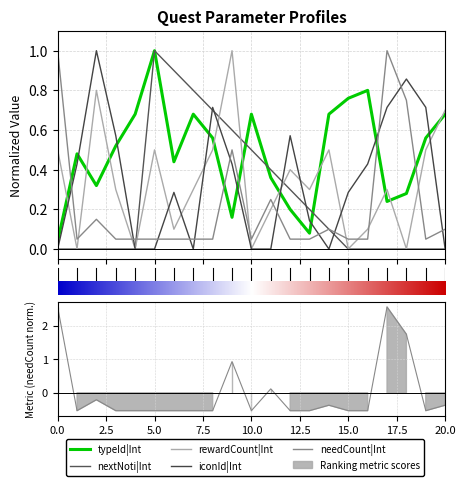

How many iconId|Int values are between 0 and 1?

21